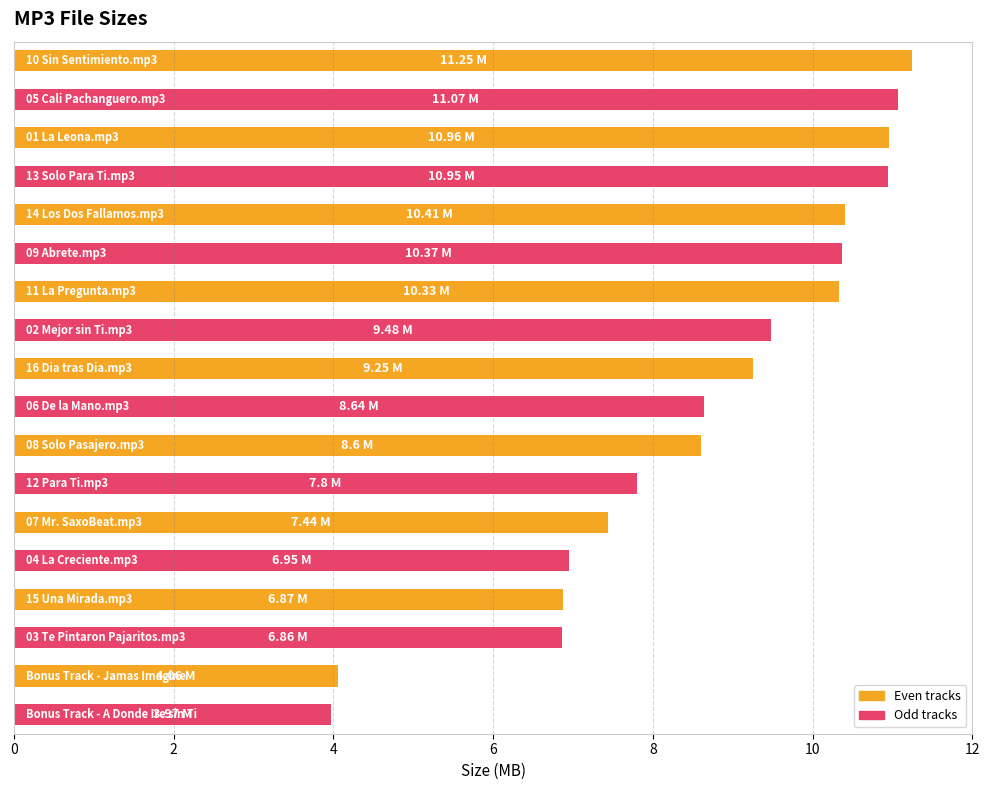

What is the difference between the second highest and minimum values?

7.1